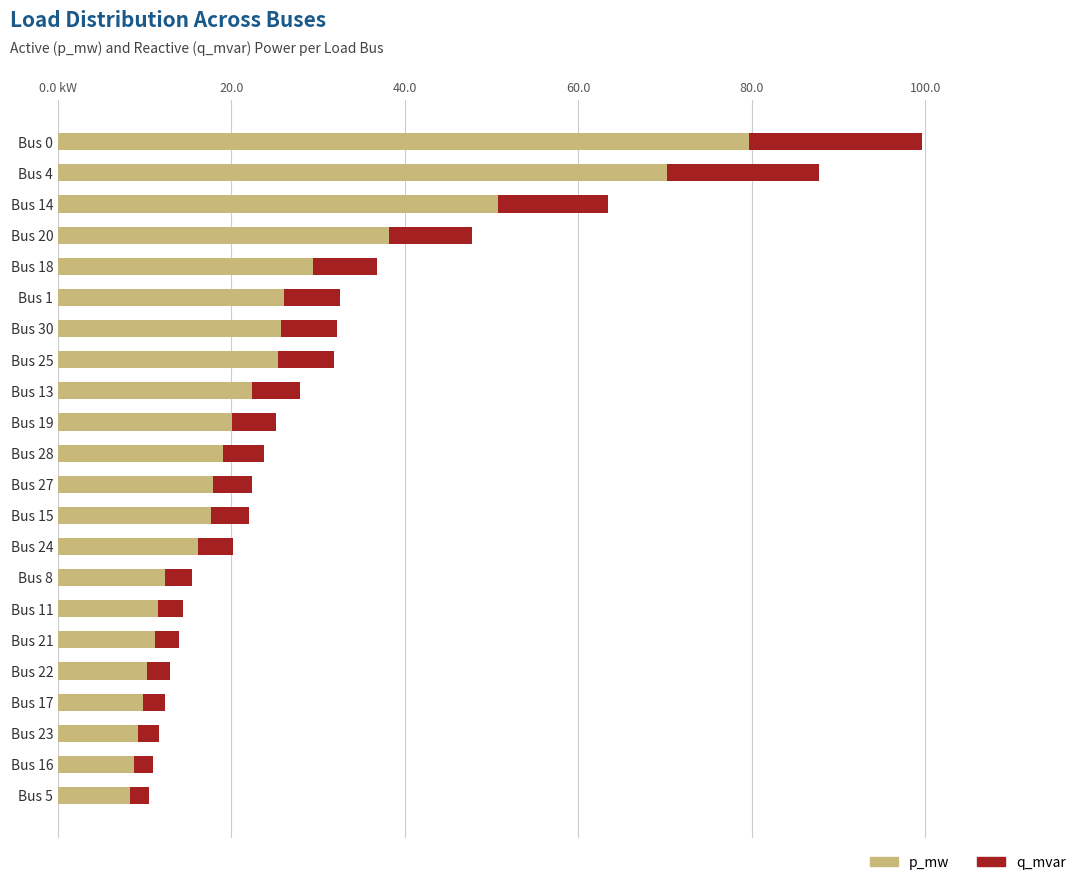

What are all the series names shown in the legend?

p_mw, q_mvar